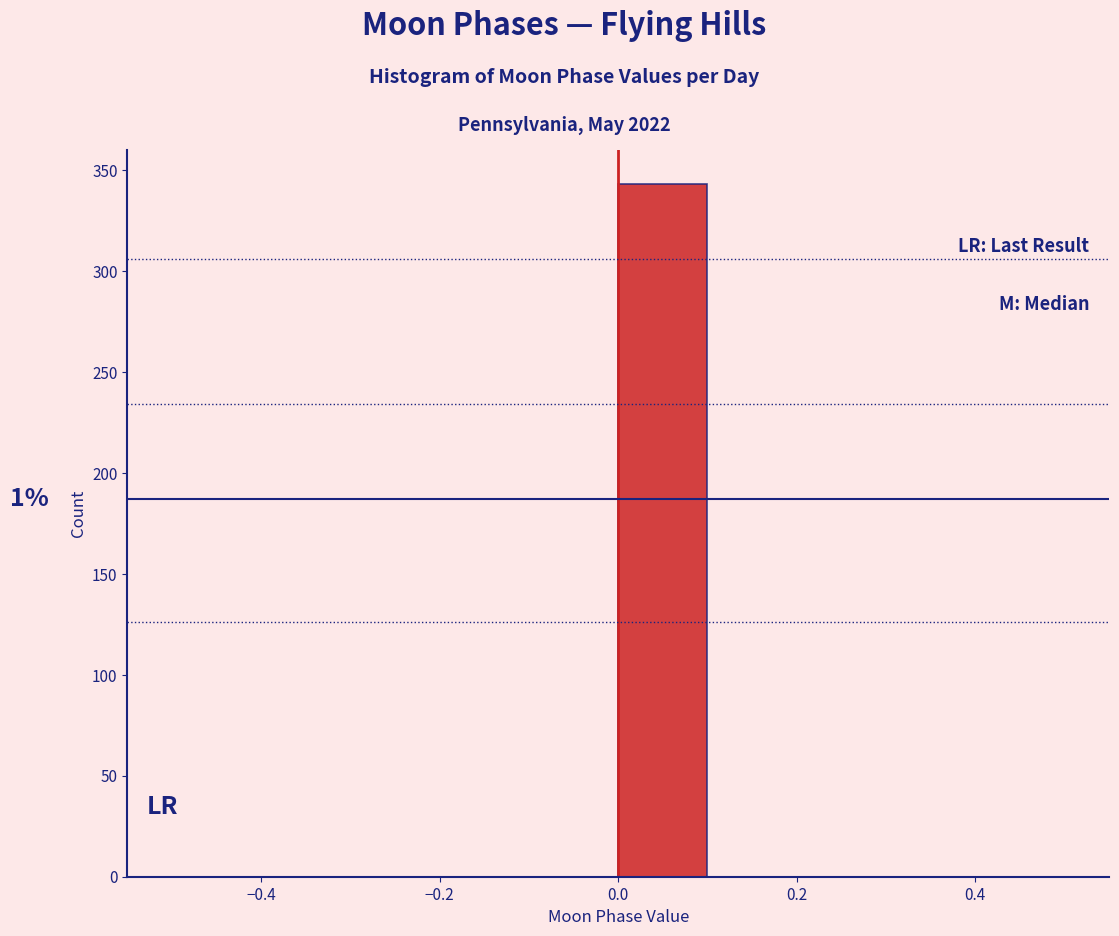

Which range on the x-axis has the tallest bar?

0.0 to 0.1